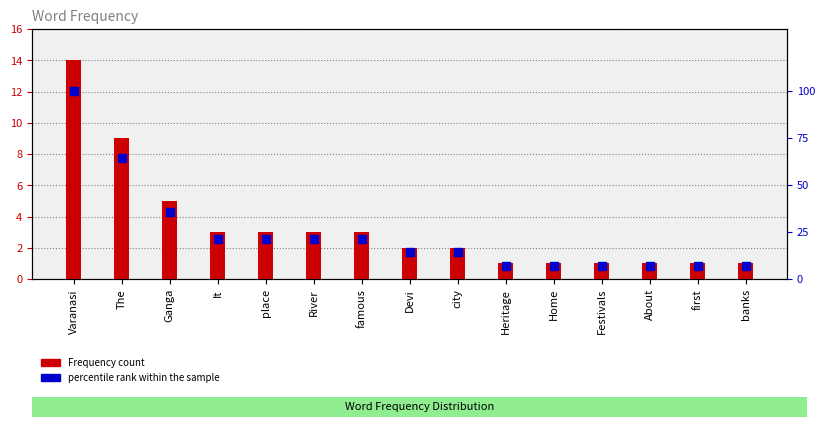

At how many categories does at least one series exceed 23?

3